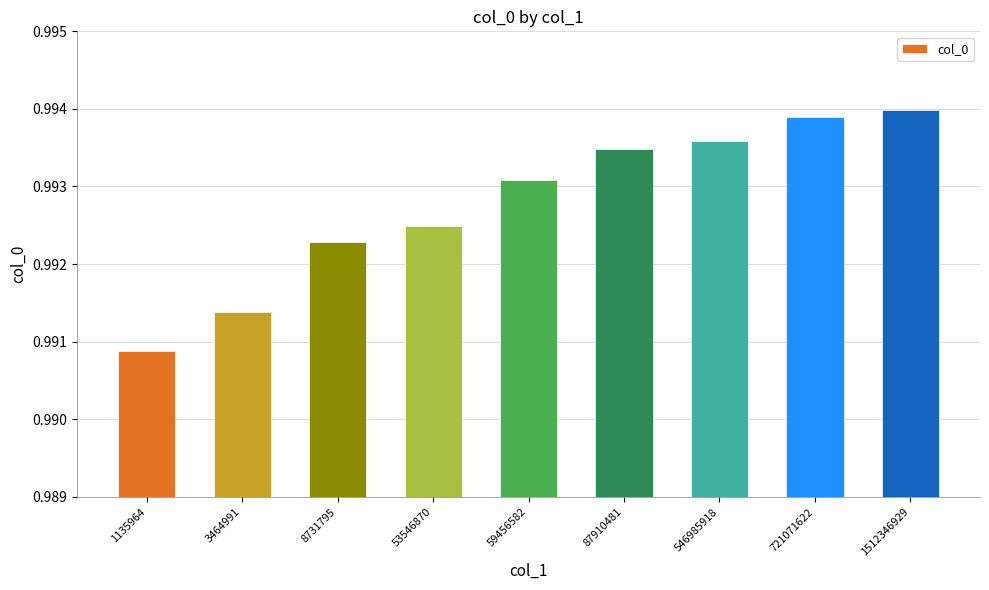

Which label corresponds to the largest value in the chart?

1512346929